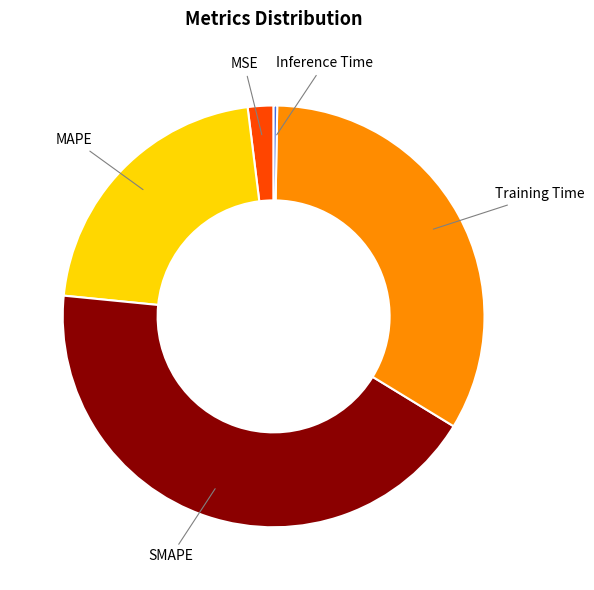

Which category has the biggest portion of the pie?

SMAPE